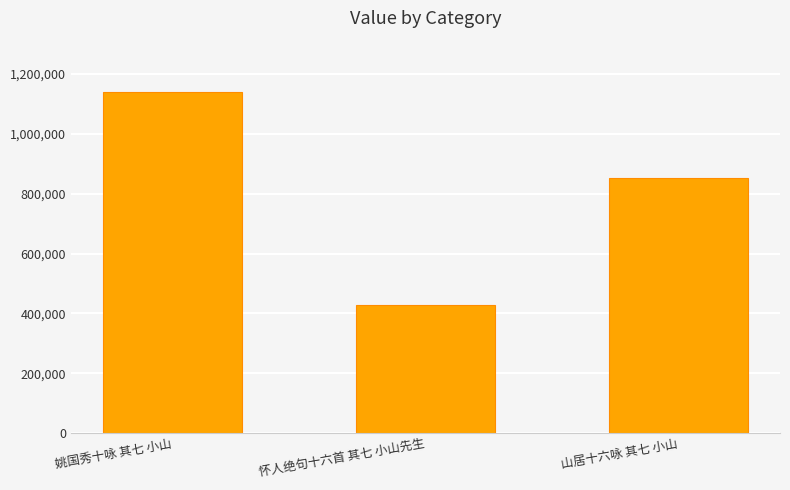

What is the value of the 2nd bar from the left?

429050